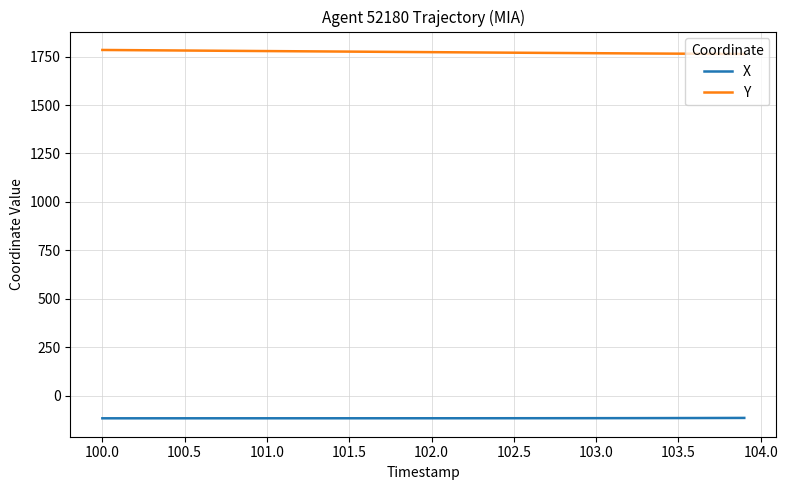

Does the chart display data point markers on the line(s)?

No